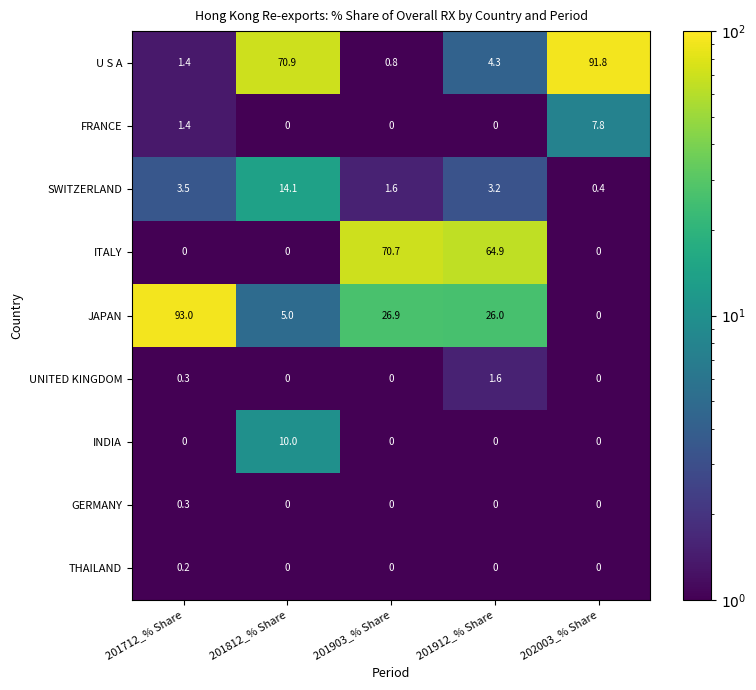

How many distinct data groups are displayed?

9